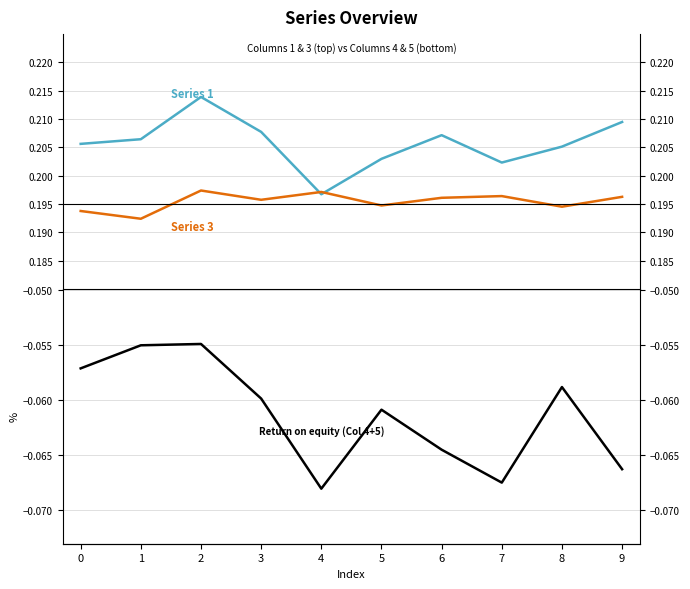

Reading left to right, extract all data points from this chart.

Series 1: 0=0.2	1=0.2	2=0.2	3=0.2	4=0.2	5=0.2	6=0.2	7=0.2	8=0.2	9=0.2
Series 3: 0=0.2	1=0.2	2=0.2	3=0.2	4=0.2	5=0.2	6=0.2	7=0.2	8=0.2	9=0.2
Series 4+5: 0=-0.1	1=-0.1	2=-0.1	3=-0.1	4=-0.1	5=-0.1	6=-0.1	7=-0.1	8=-0.1	9=-0.1